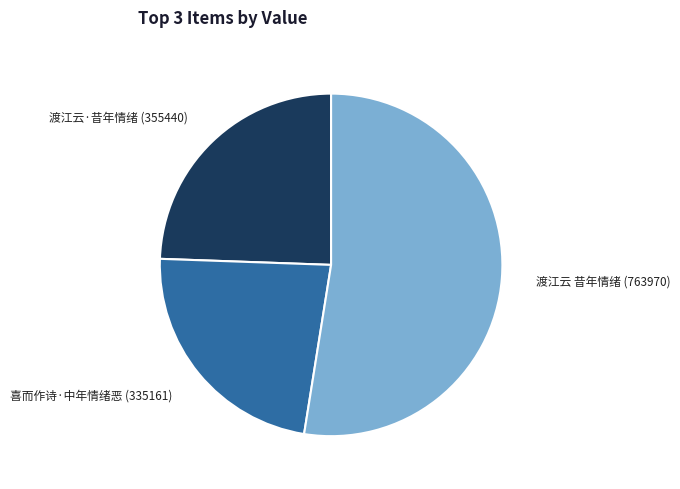

Is the sum of 喜而作诗·中年情绪恶 and 渡江云 昔年情绪 greater than half?

Yes